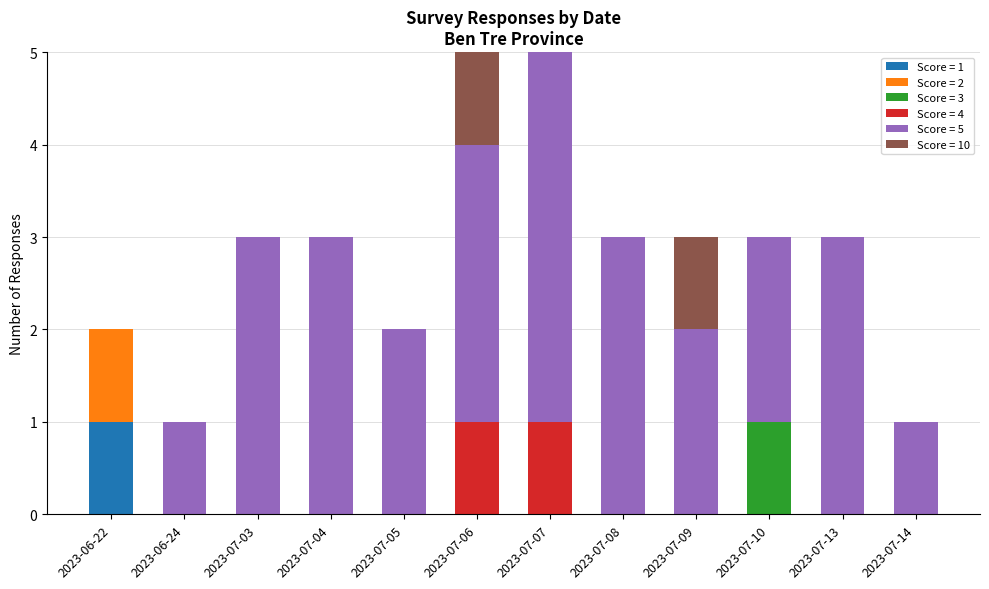

At which label does Score = 1 reach its peak?

2023-06-22